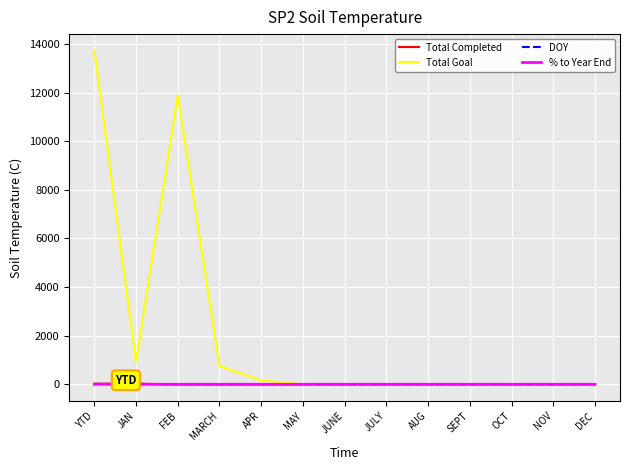

What is the total value across all series at FEB?

11888.0